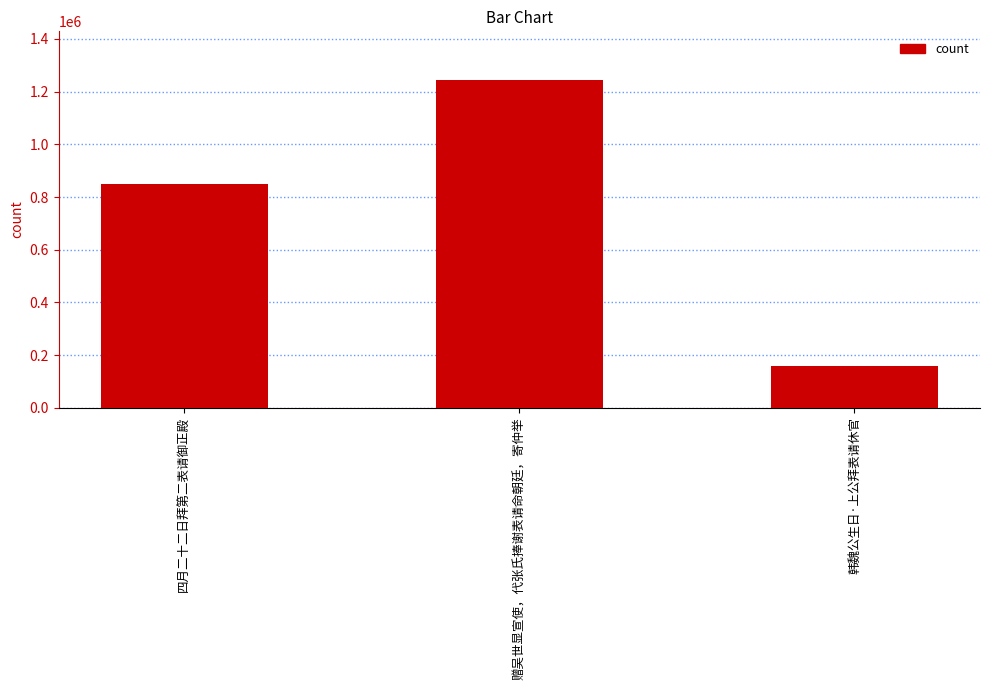

What is the label of the 3rd bar from the right?

四月二十二日拜第二表请御正殿